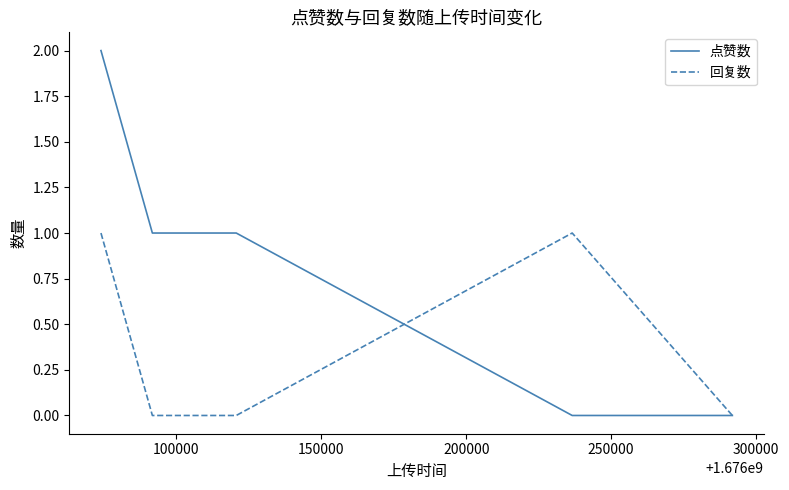

Which series has the largest total across all categories?

点赞数